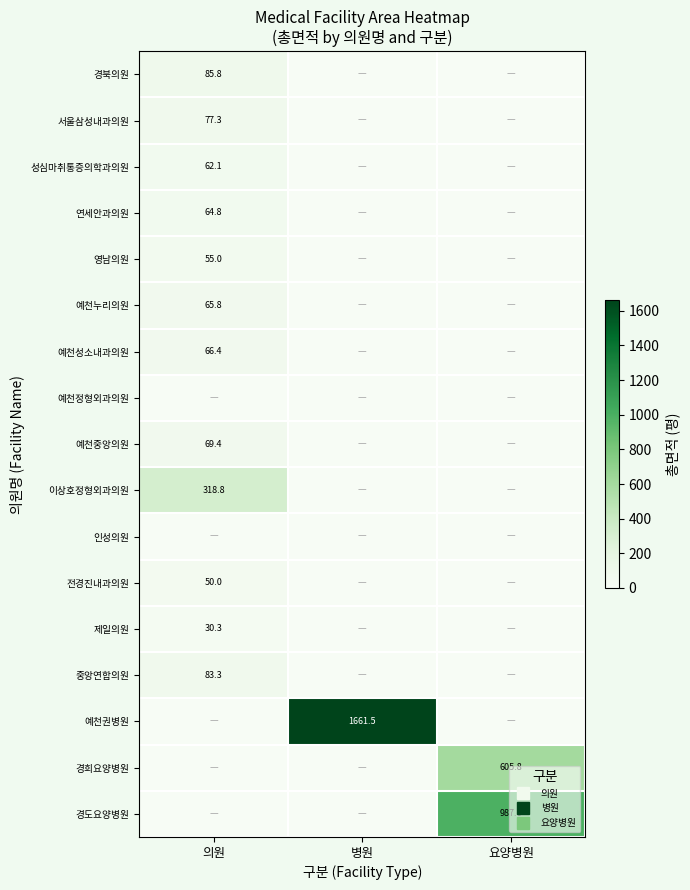

The 경북의원 series shows 44.9 at 요양병원. True or false?

False